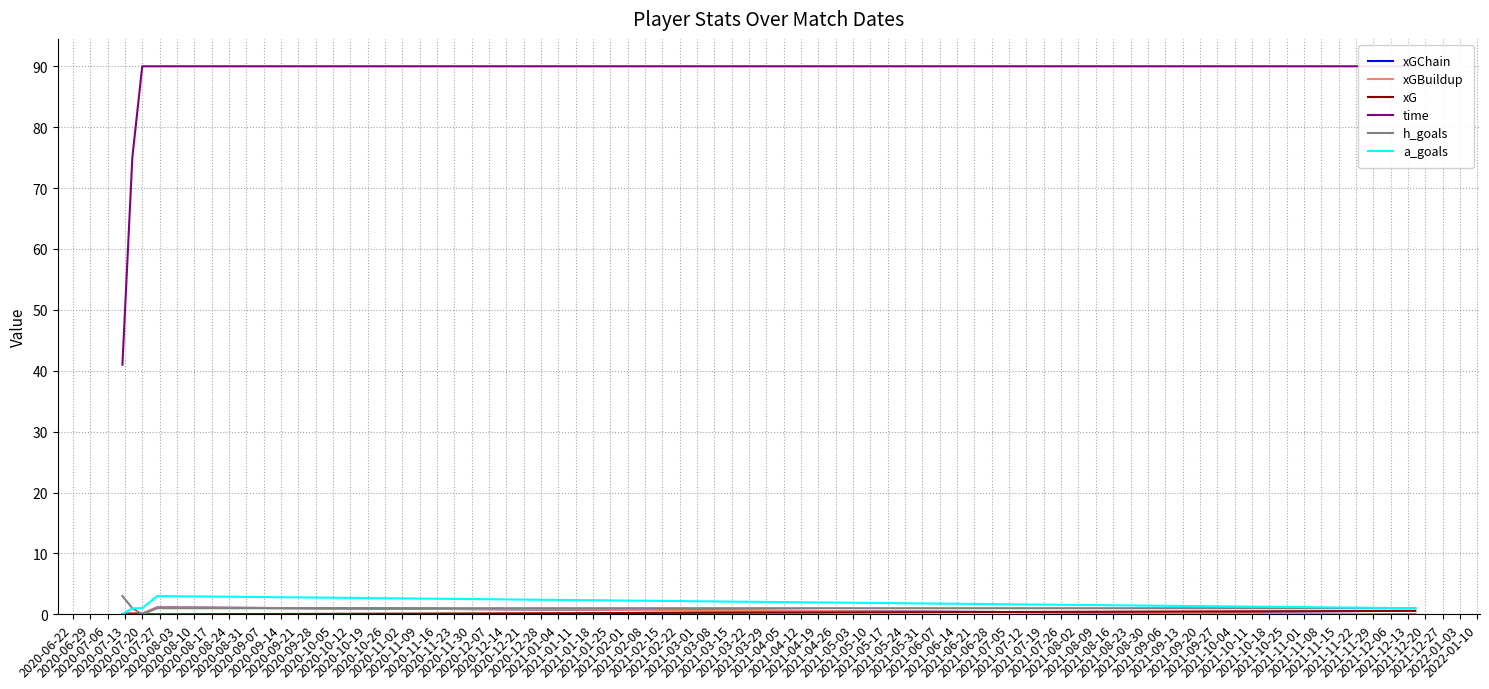

What is the spread (max minus min) of values at 2020-07-20?

90.0